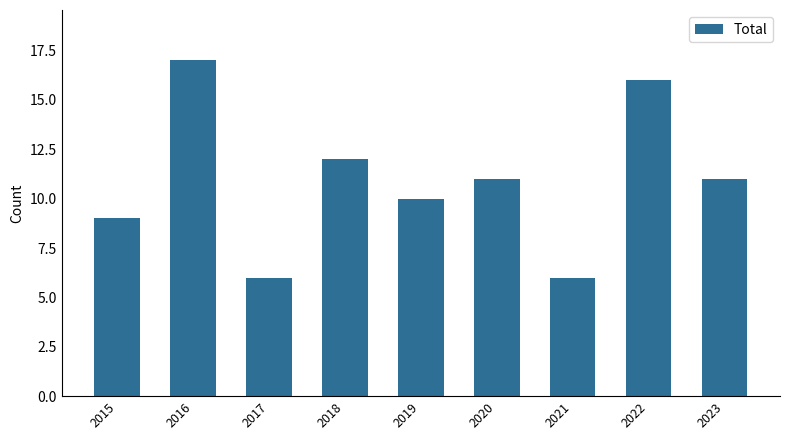

What is the change in value from 2019 to 2021?

-4